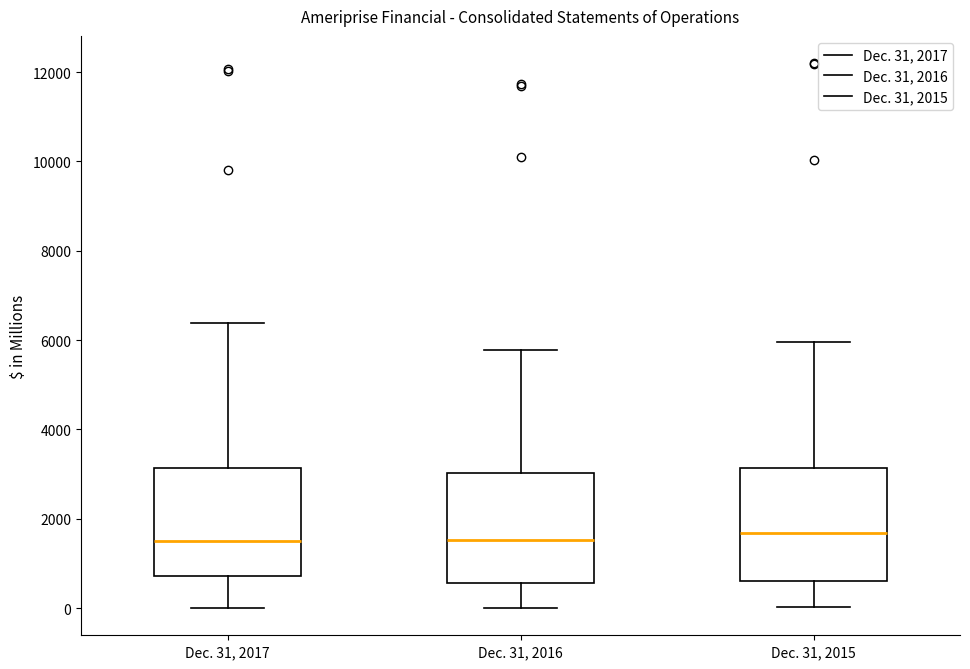

Reading left to right, transcribe this box plot: for each box, give where its median line is, the range the box spans, and where its two whiskers end, as read against the y-axis. The values are not printed on the chart, so give them approximately, as read against the axis.

Dec. 31, 2017: median 1400, box 800 to 3200, whiskers 0 to 6400
Dec. 31, 2016: median 1600, box 600 to 3000, whiskers 0 to 5800
Dec. 31, 2015: median 1600, box 600 to 3200, whiskers 0 to 6000